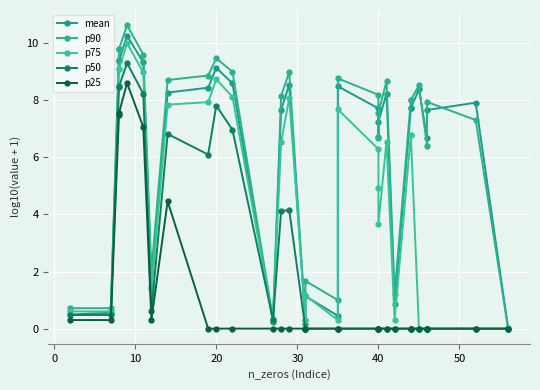

What is the difference between the highest and lowest values at 30?

2.0